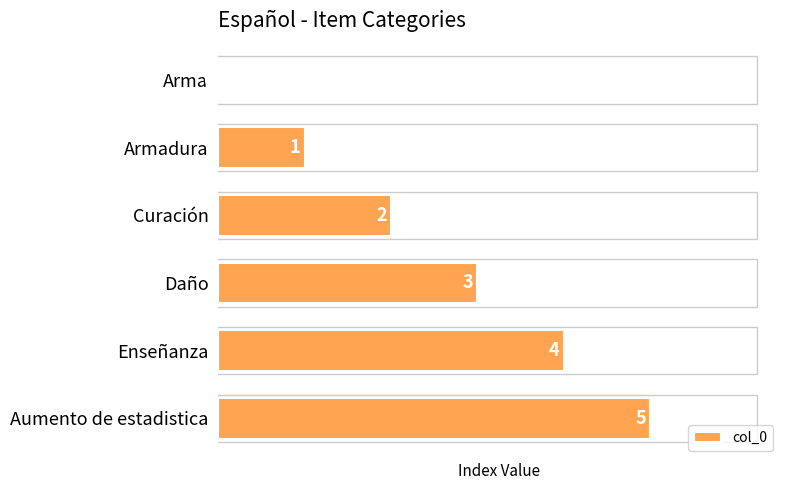

How many series are shown in this chart?

1